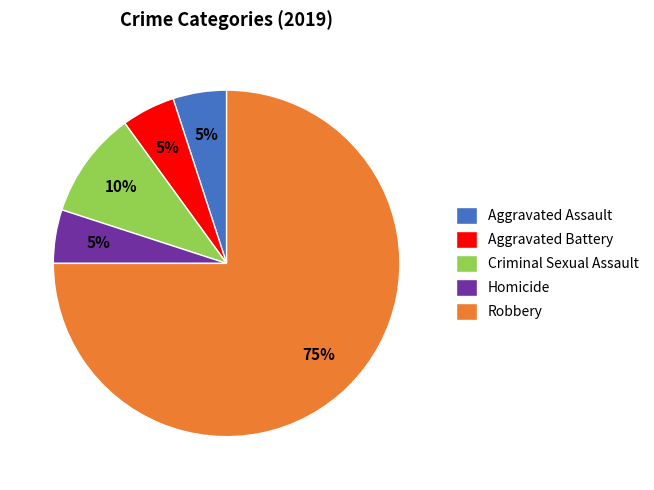

Approximately how many times larger is the value at Aggravated Battery compared to Aggravated Assault?

1.0